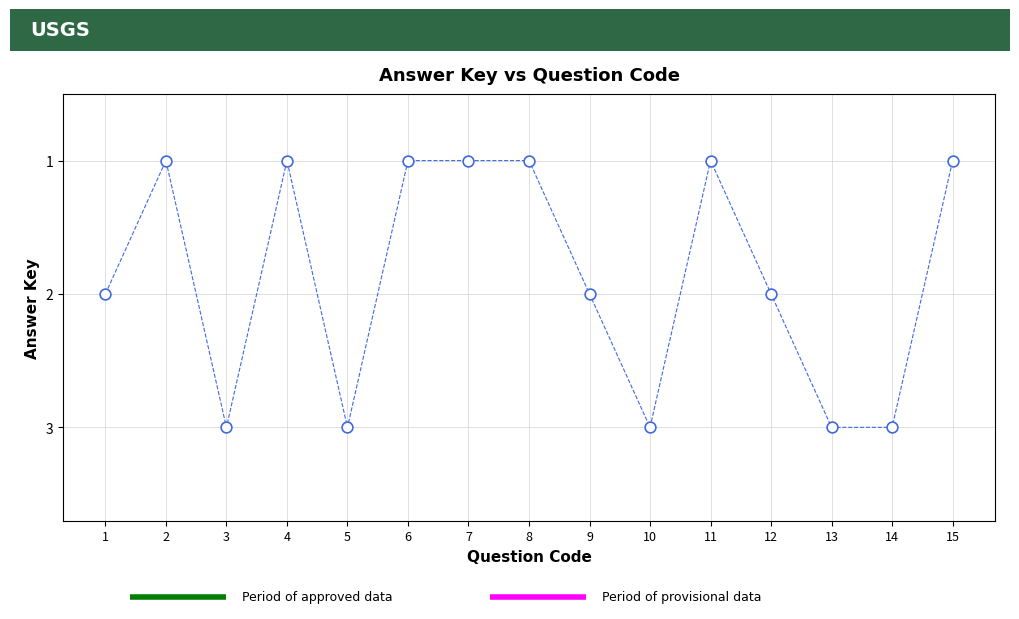

What is the range of X values (max minus min)?

14